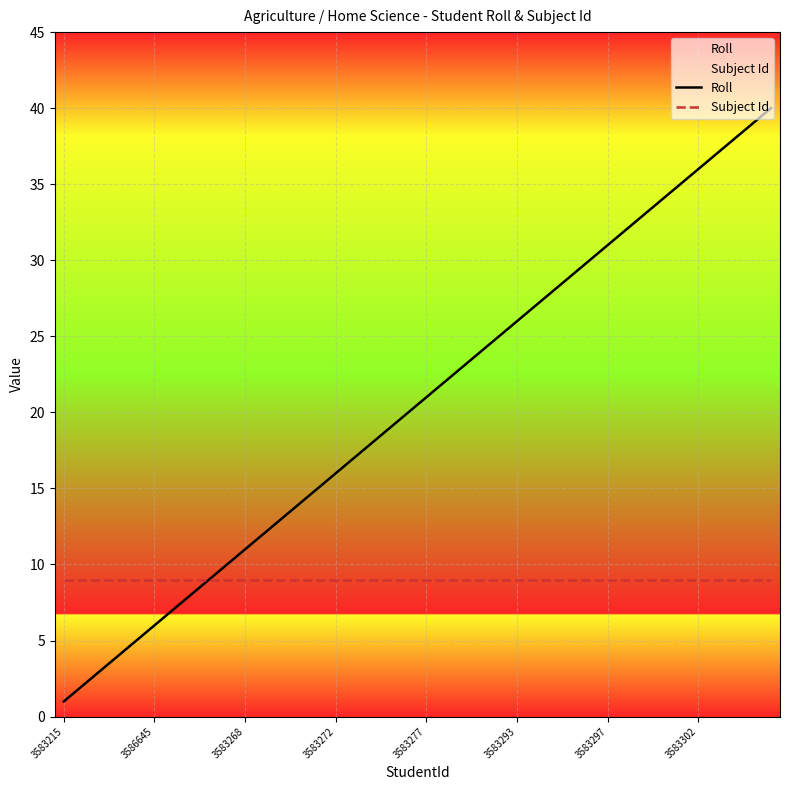

True or false: Subject Id has a value of 2 at 3583277.

False